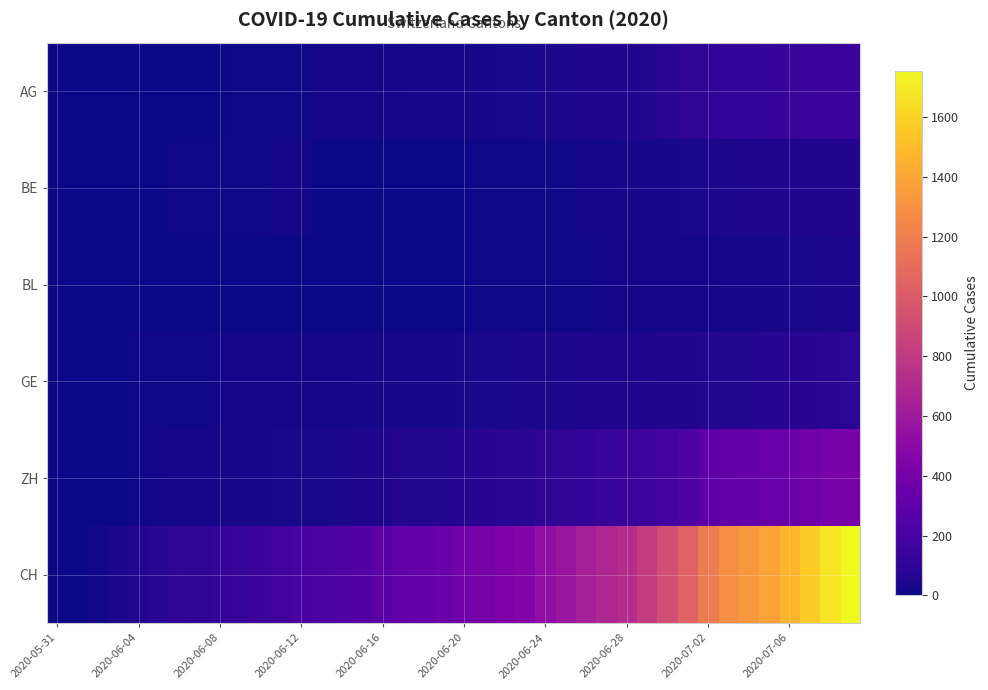

How many distinct data groups are displayed?

6